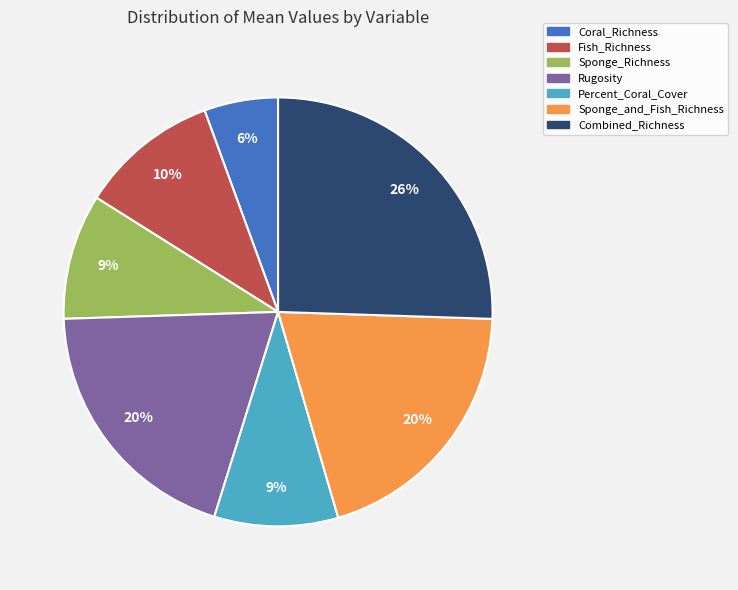

To the nearest percent, what is the difference between the largest and smallest slice percentages?

20%